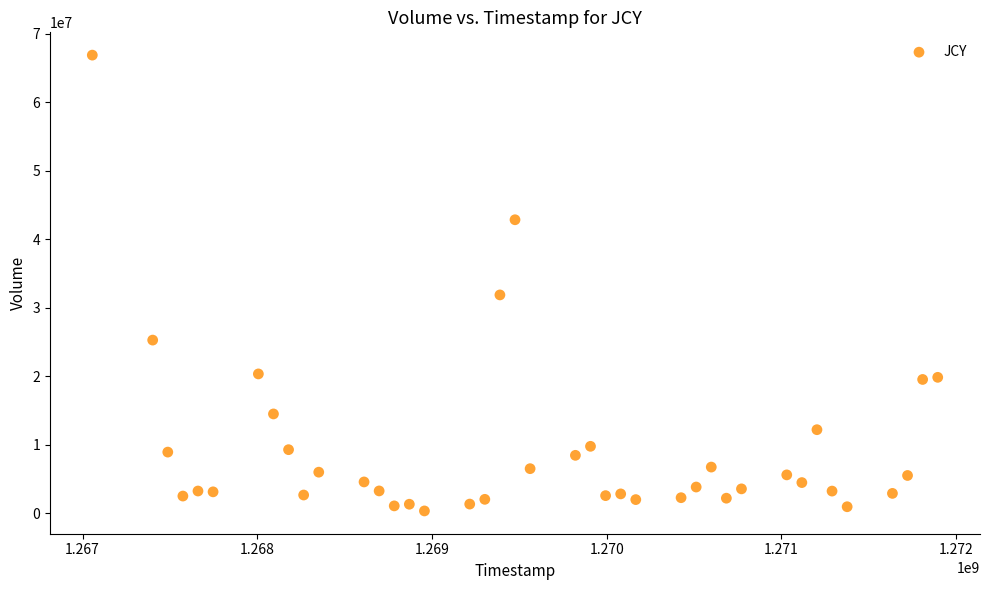

What is the range of X values (max minus min)?

4838400